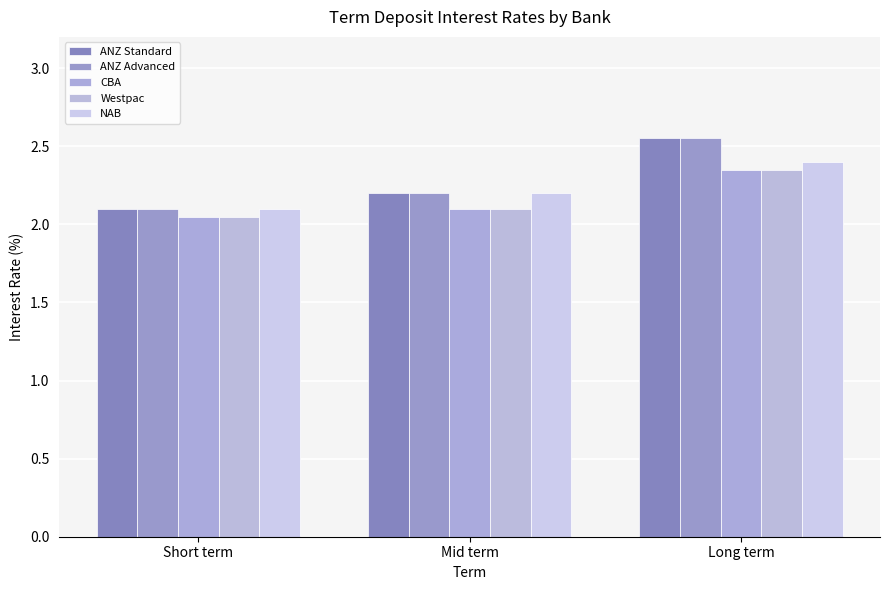

List the labels in order of CBA value, largest first.

Long term, Mid term, Short term